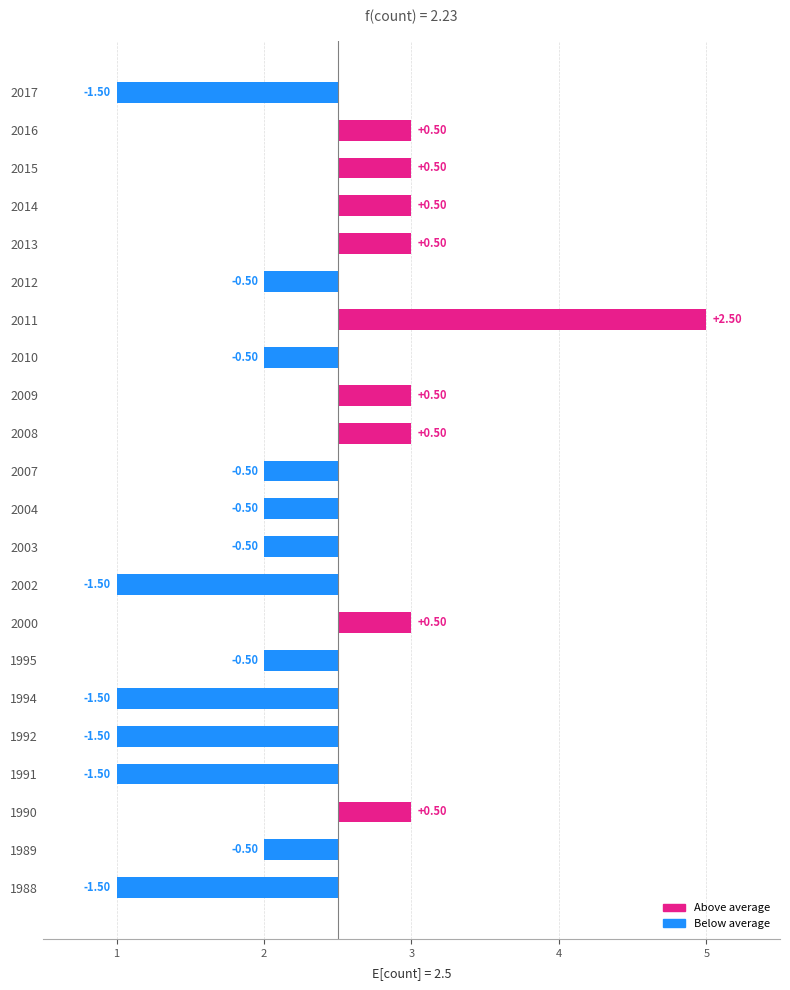

Reading left to right, what are all the values shown in this chart?

-1.5	-0.5	0.5	-1.5	-1.5	-1.5	-0.5	0.5	-1.5	-0.5	-0.5	-0.5	0.5	0.5	-0.5	2.5	-0.5	0.5	0.5	0.5	0.5	-1.5